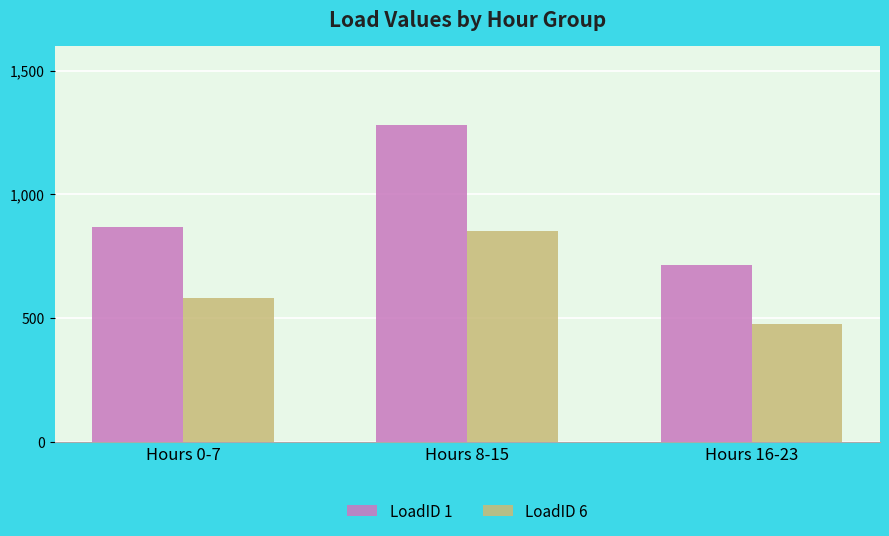

What are all the series names shown in the legend?

LoadID 1, LoadID 6